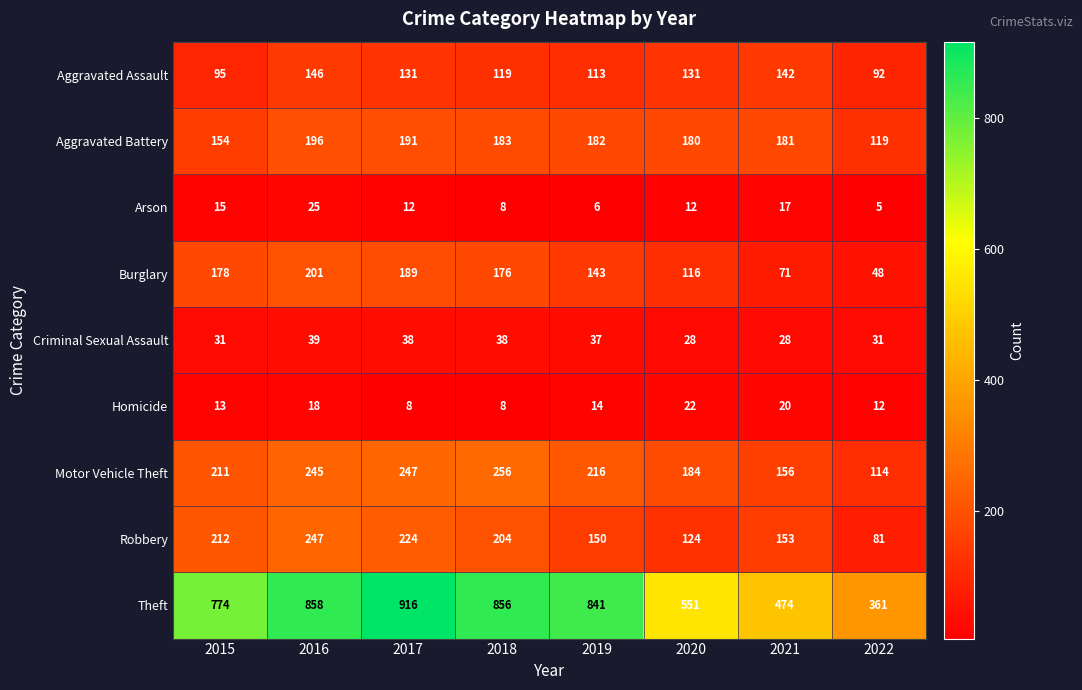

The value of Burglary at 2019 is 74. True or false?

False